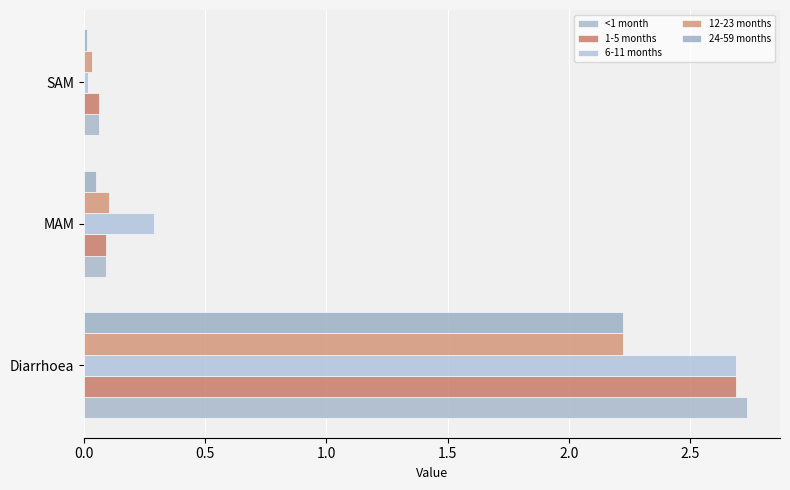

List the labels in order of 1-5 months value, largest first.

Diarrhoea, MAM, SAM